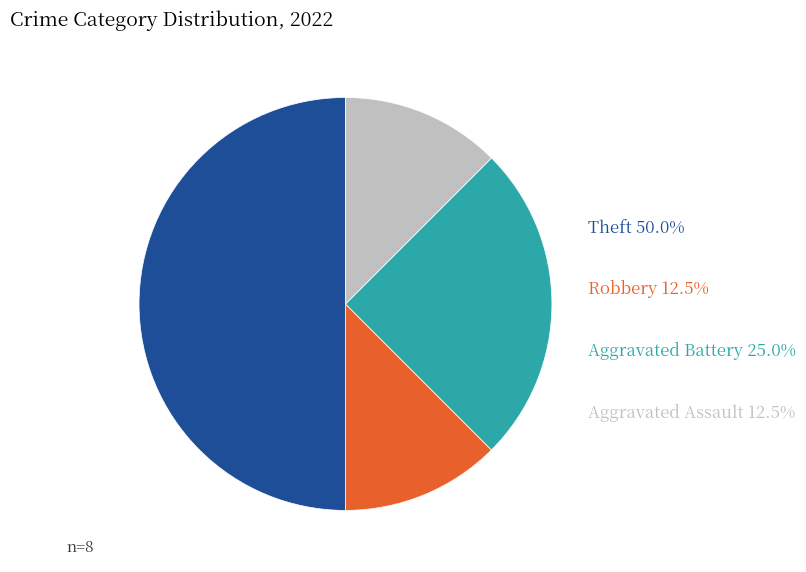

Is the sum of Aggravated Battery and Aggravated Assault greater than half?

No